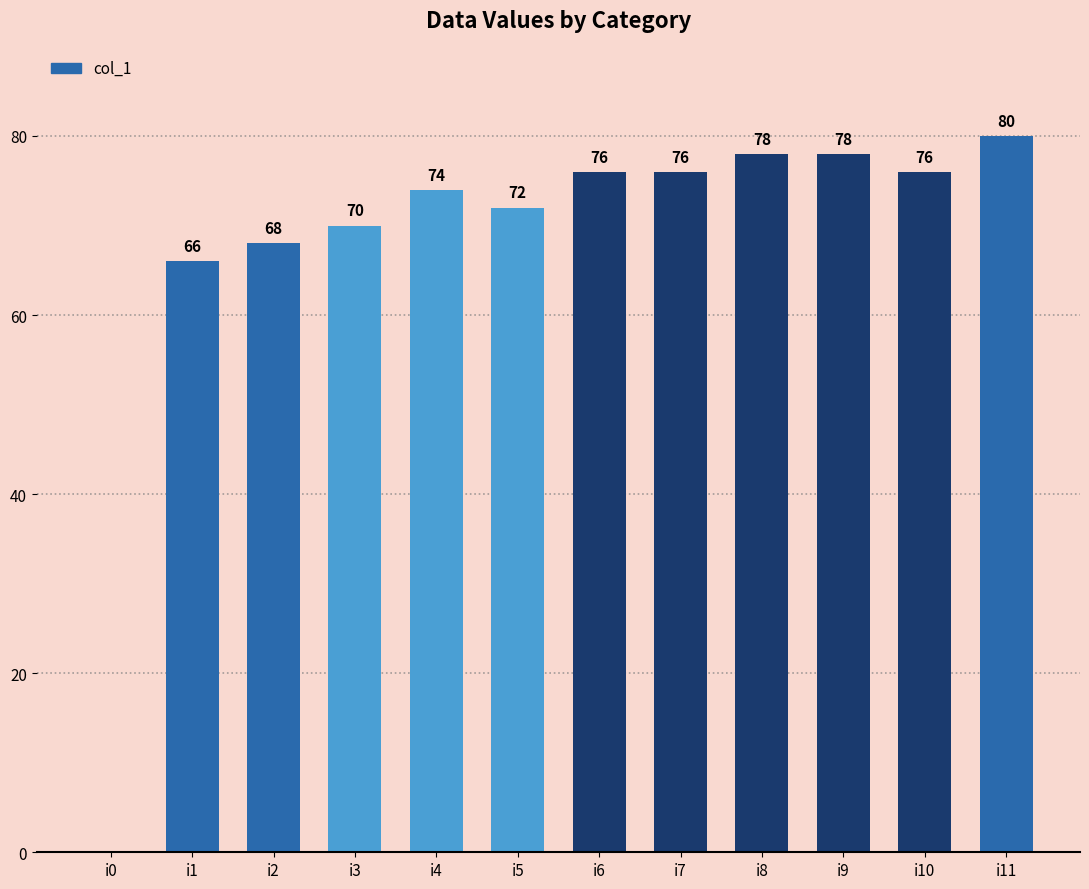

Where is the data nearest to the value 40?

i1